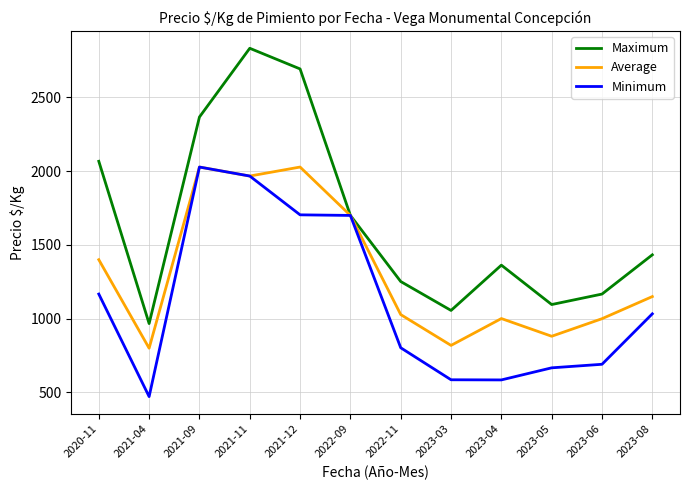

Which series has the largest total across all categories?

Maximum